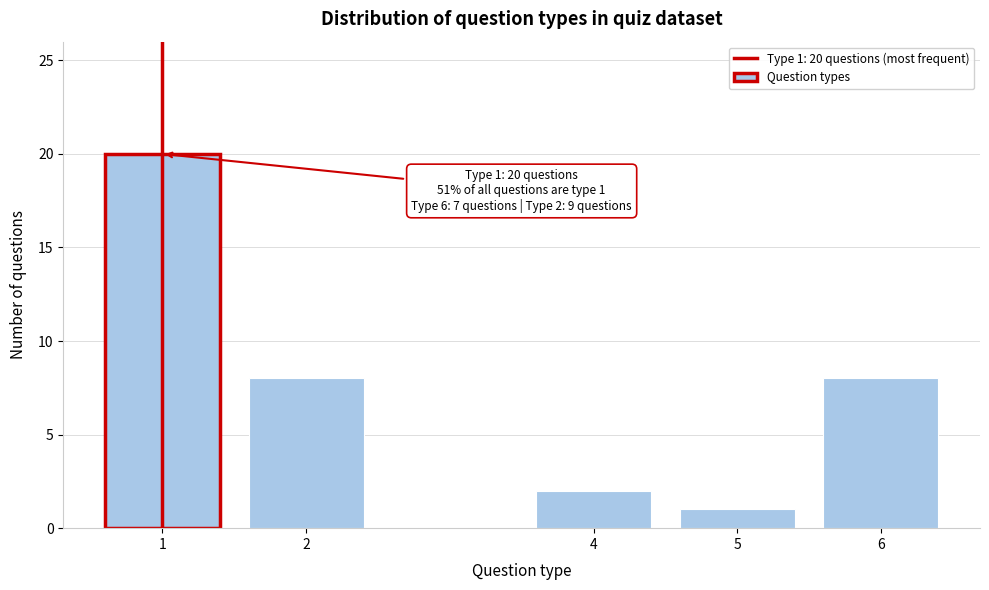

Reading right to left, list all the values displayed in this chart.

6=8	5=1	4=2	2=8	1=20